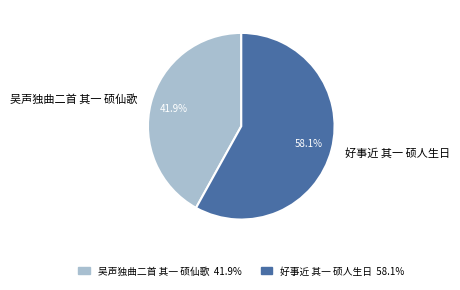

How much of the chart is everything except 好事近 其一 硕人生日?

41.9%